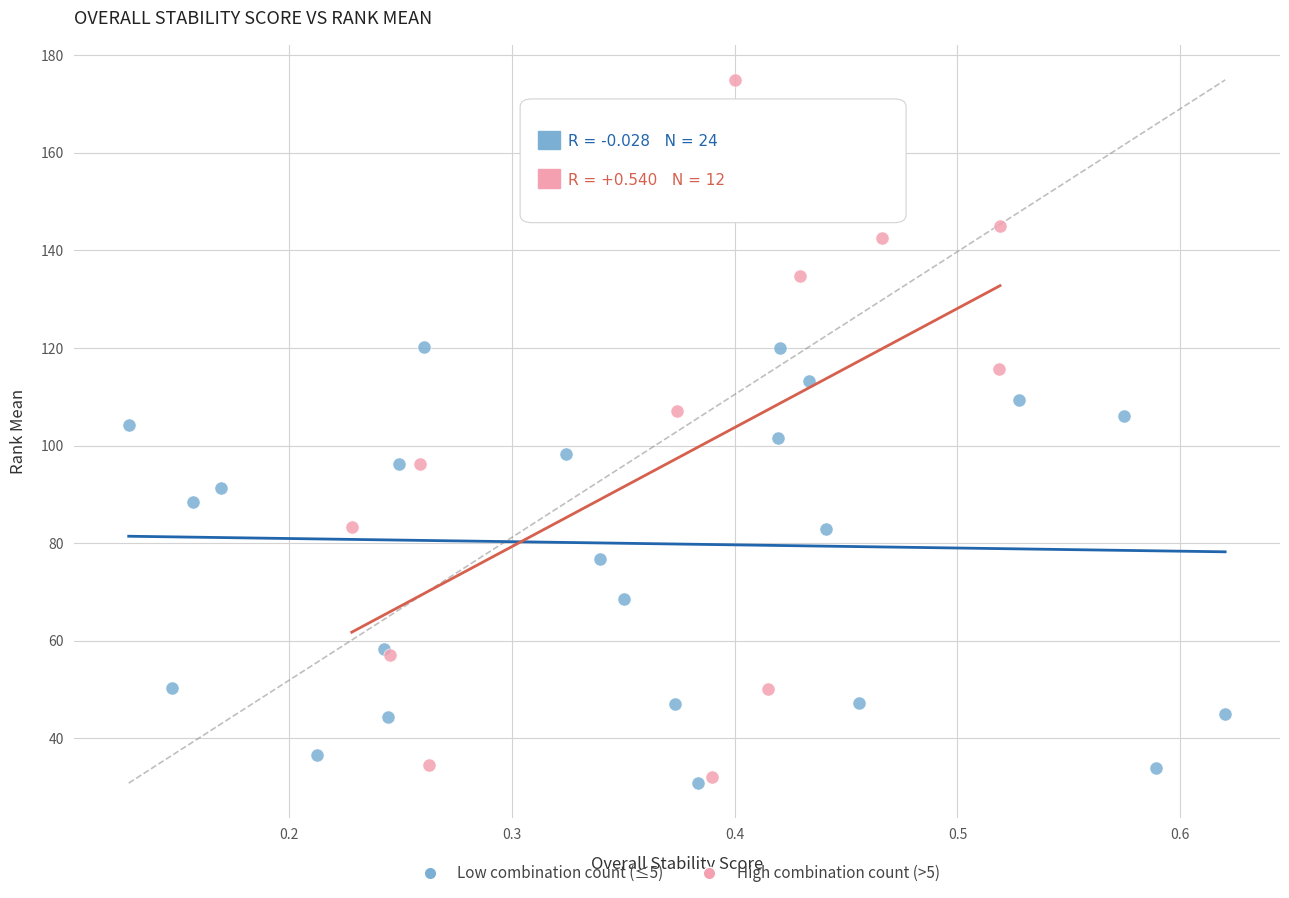

Which series has the widest spread of Y values?

High combination count (>5)